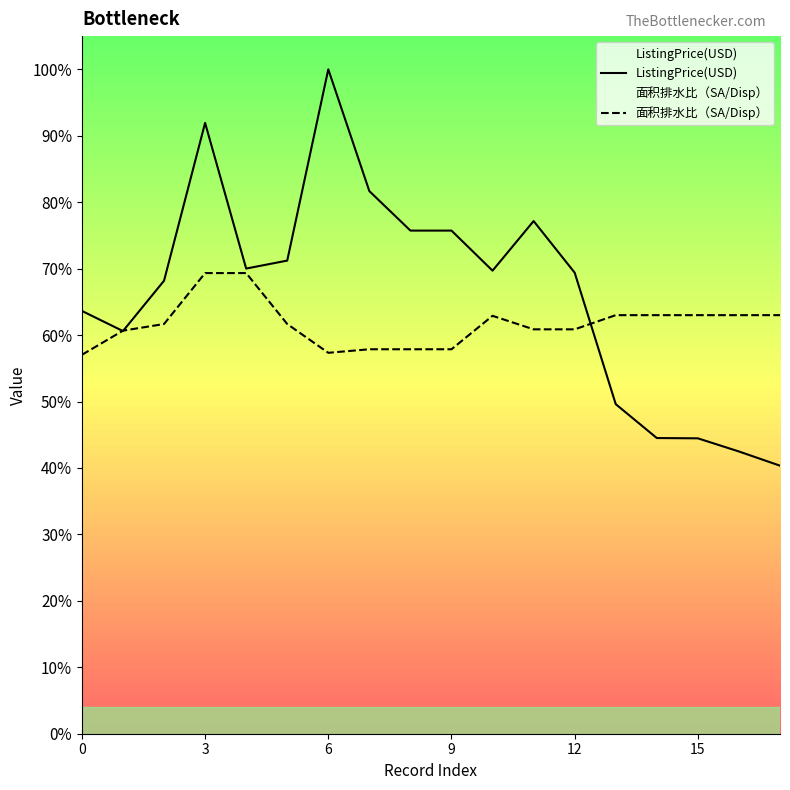

Which series has the largest total across all categories?

ListingPrice(USD)